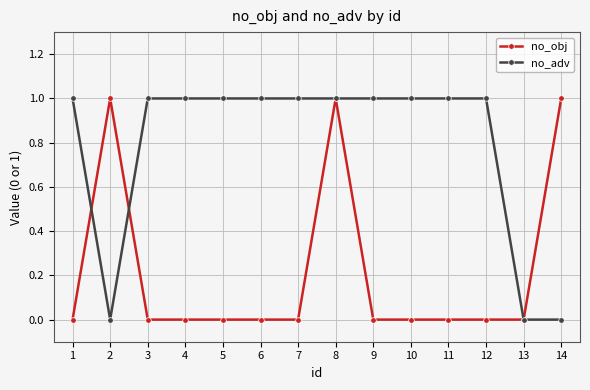

List the series in order of their overall mean, lowest first.

no_obj, no_adv